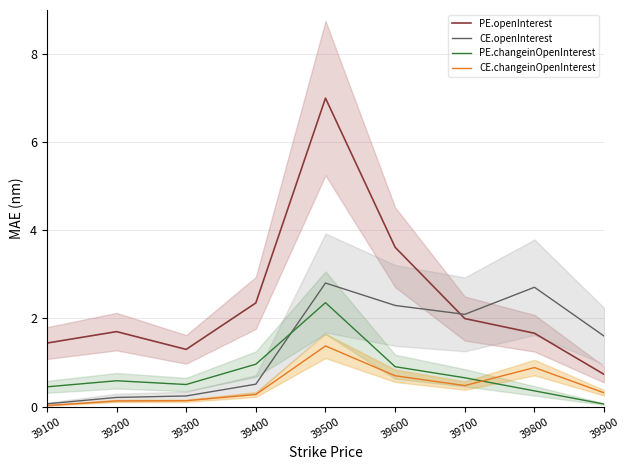

In PE.openInterest, how many points are higher than both neighbors (excluding endpoints)?

2